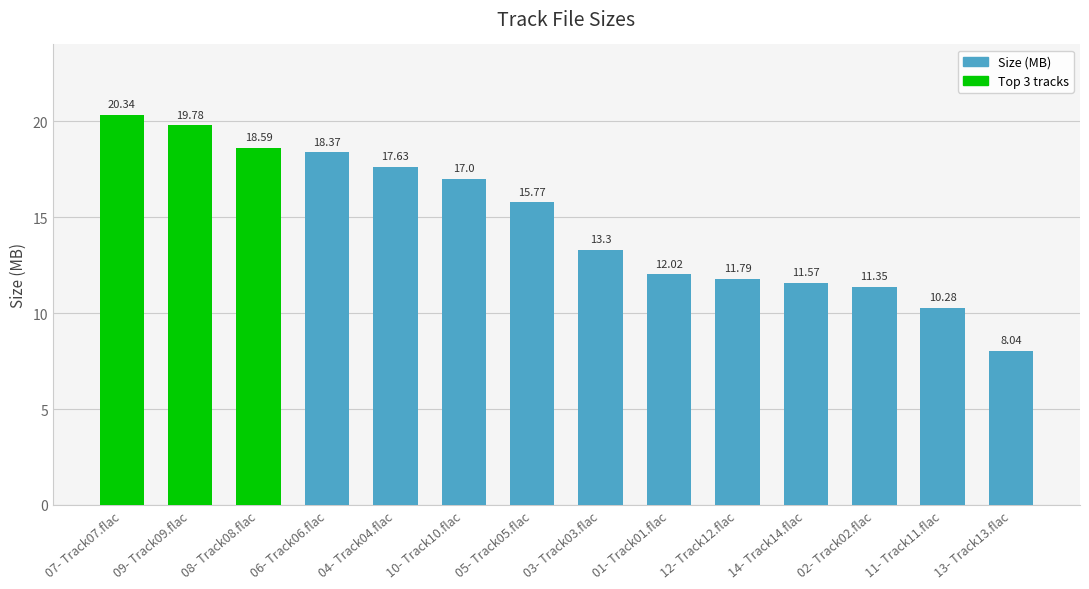

Which has a higher value, 06- Track06.flac or 11- Track11.flac?

06- Track06.flac